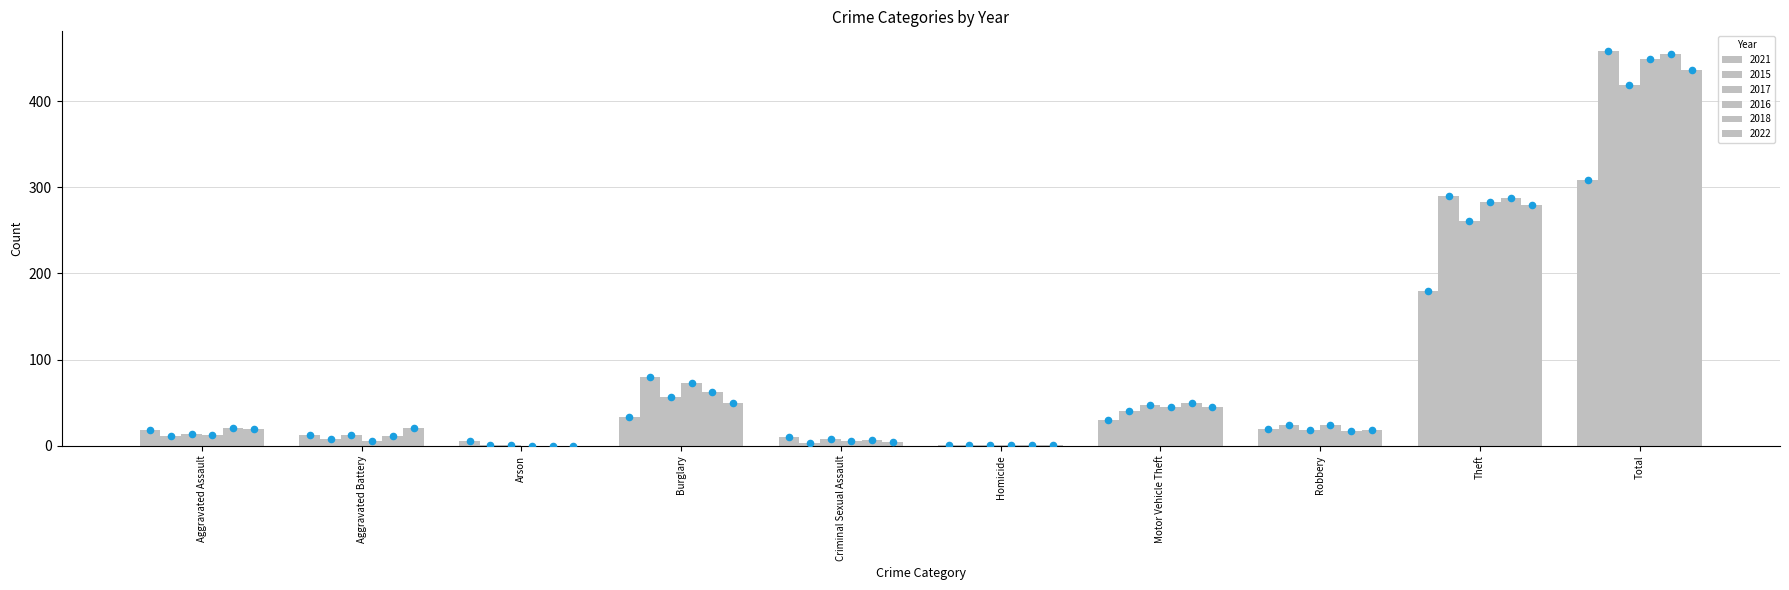

At which category is the sum across all series the highest?

Total